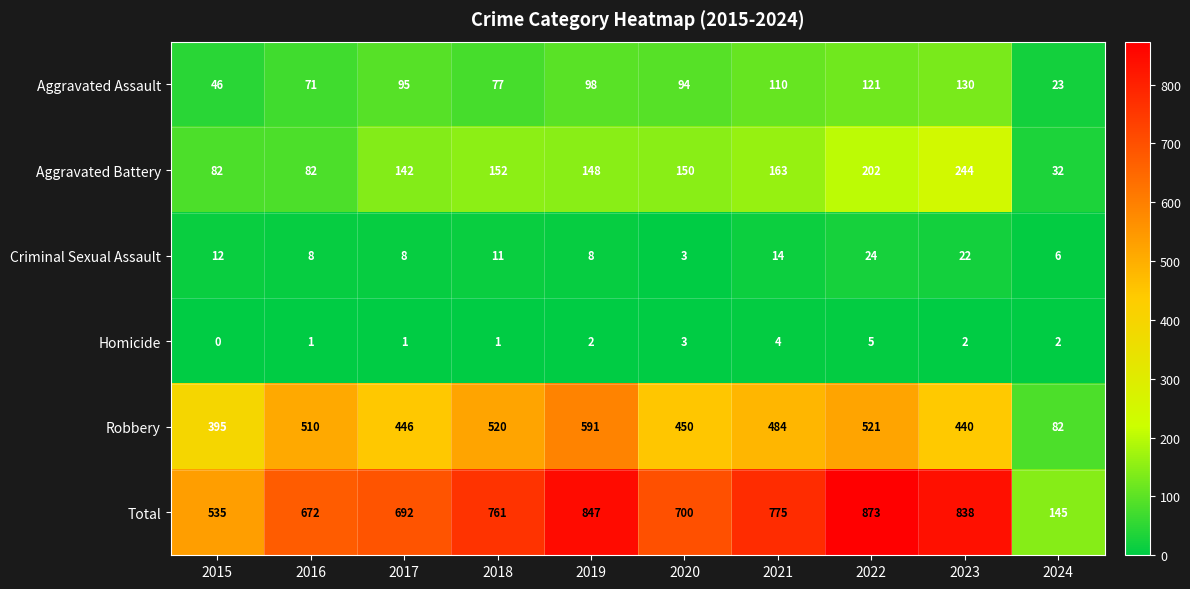

Rank the series by their maximum value, from lowest to highest.

Homicide, Criminal Sexual Assault, Aggravated Assault, Aggravated Battery, Robbery, Total